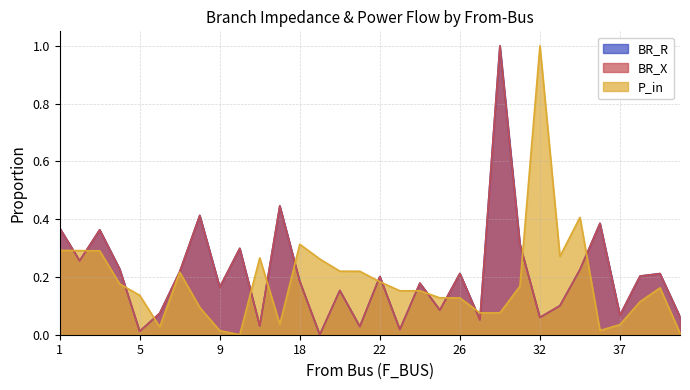

At which label is P_in closest to 0?

10